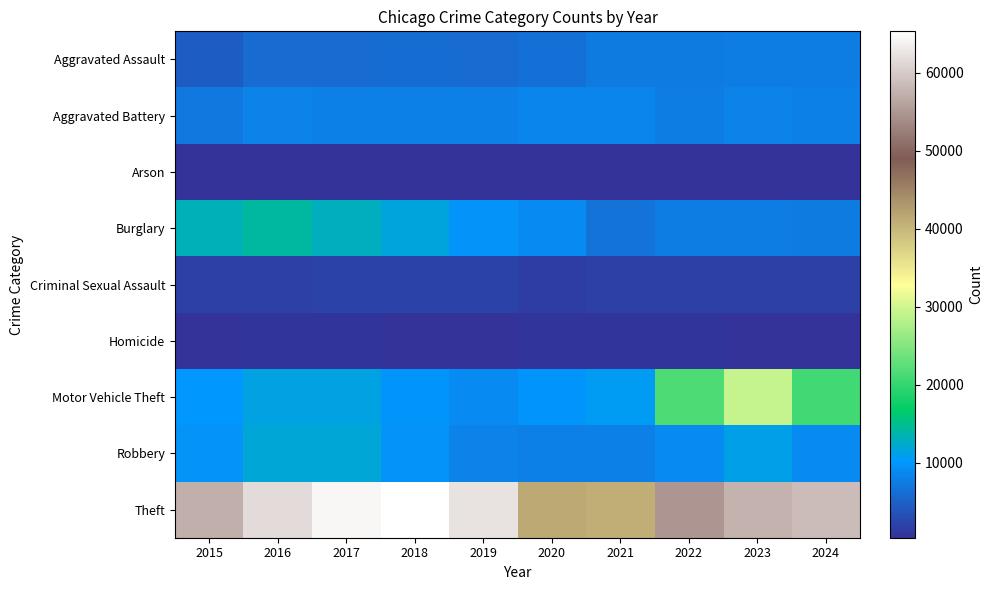

Reading left to right, transcribe all the data shown in this chart.

Aggravated Assault: 2015=4480	2016=5713	2017=5793	2018=6002	2019=5841	2020=6265	2021=7242	2022=7280	2023=7712	2024=7644
Aggravated Battery: 2015=7019	2016=8085	2017=7845	2018=7735	2019=7858	2020=8321	2021=8347	2022=7491	2023=8077	2024=7902
Arson: 2015=448	2016=515	2017=444	2018=373	2019=376	2020=588	2021=529	2022=422	2023=513	2024=464
Burglary: 2015=13184	2016=14289	2017=13001	2018=11747	2019=9638	2020=8758	2021=6662	2022=7593	2023=7481	2024=7291
Criminal Sexual Assault: 2015=1705	2016=1856	2017=1979	2018=2042	2019=1920	2020=1494	2021=1746	2022=1814	2023=1846	2024=1664
Homicide: 2015=496	2016=786	2017=672	2018=588	2019=499	2020=787	2021=804	2022=725	2023=626	2024=567
Motor Vehicle Theft: 2015=10068	2016=11285	2017=11380	2018=9985	2019=8978	2020=9959	2021=10605	2022=21466	2023=29251	2024=20907
Robbery: 2015=9638	2016=11960	2017=11880	2018=9681	2019=7995	2020=7855	2021=7920	2022=8963	2023=11053	2024=8803
Theft: 2015=57352	2016=61623	2017=64386	2018=65290	2019=62496	2020=41343	2021=40819	2022=54889	2023=57467	2024=58550